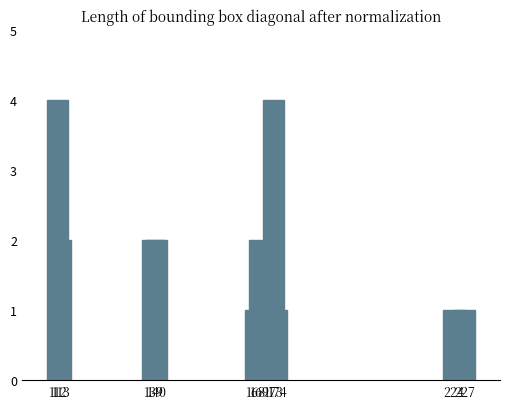

Count the number of categories in the chart.

10